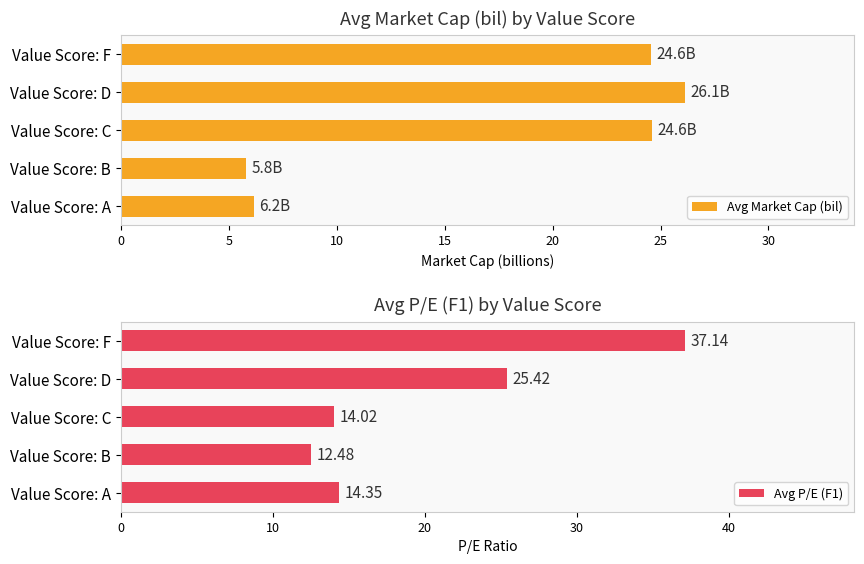

What is the average value of the Avg Market Cap (bil) series?

17.4